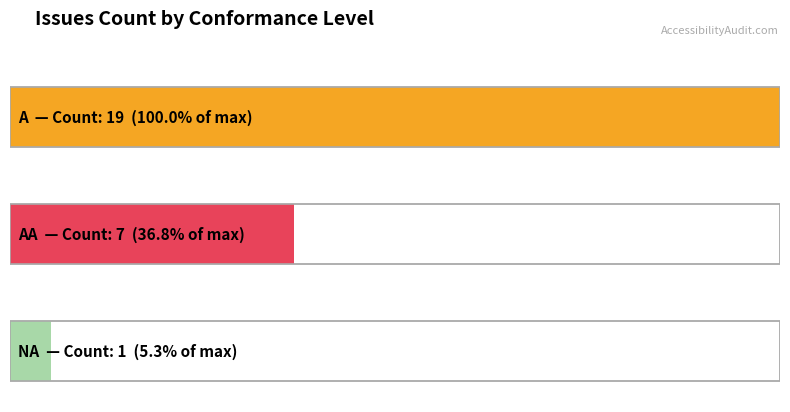

List the labels in order of value, largest first.

A, AA, NA